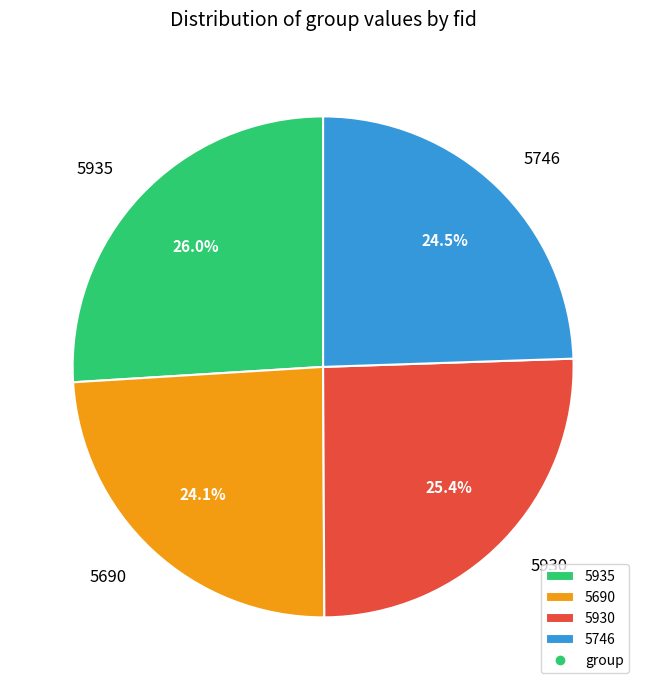

What is the largest slice in the pie chart?

5935